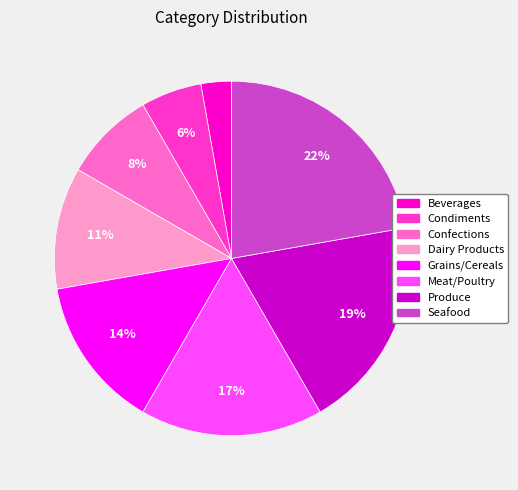

Do Meat/Poultry and Condiments together represent more than half of the pie?

No